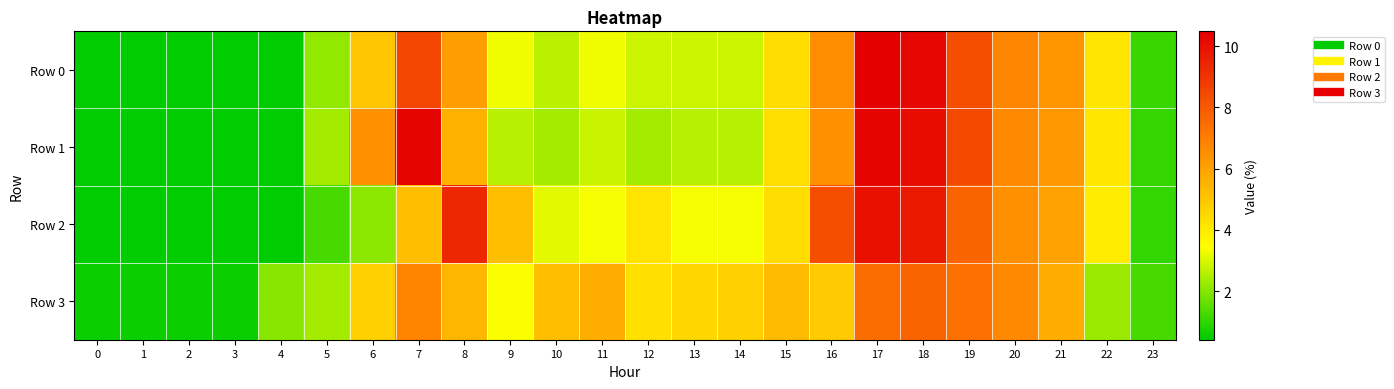

Which series has the largest total across all categories?

Row 0